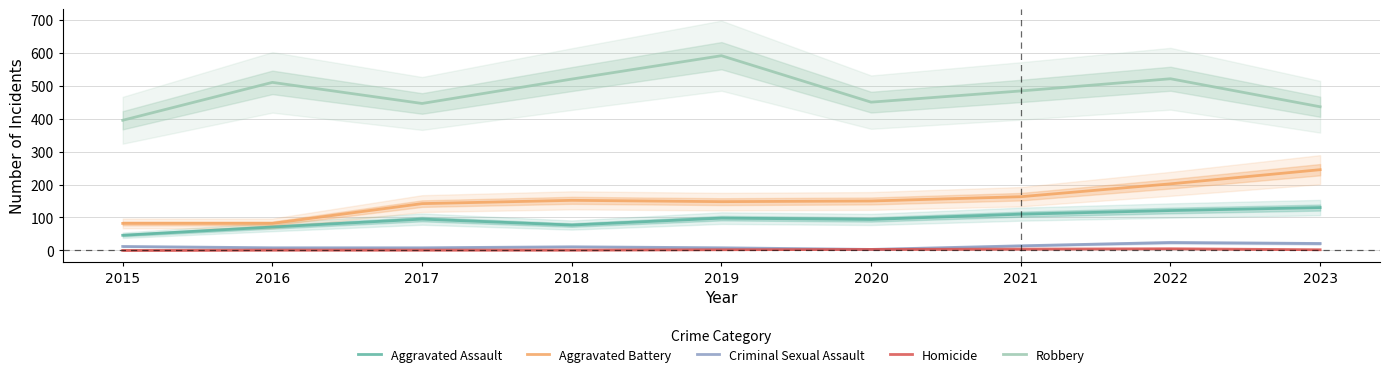

The value of Homicide at 2017 is 1. True or false?

False